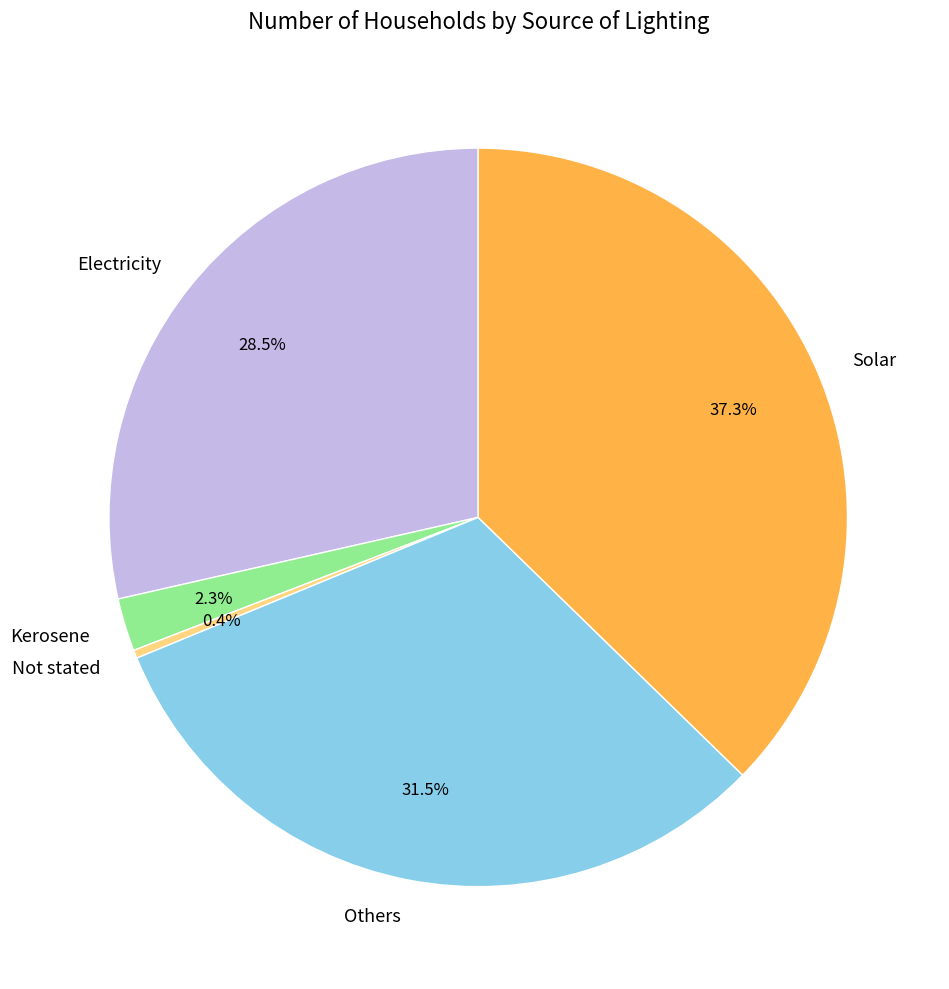

How many slices are in this pie chart?

5